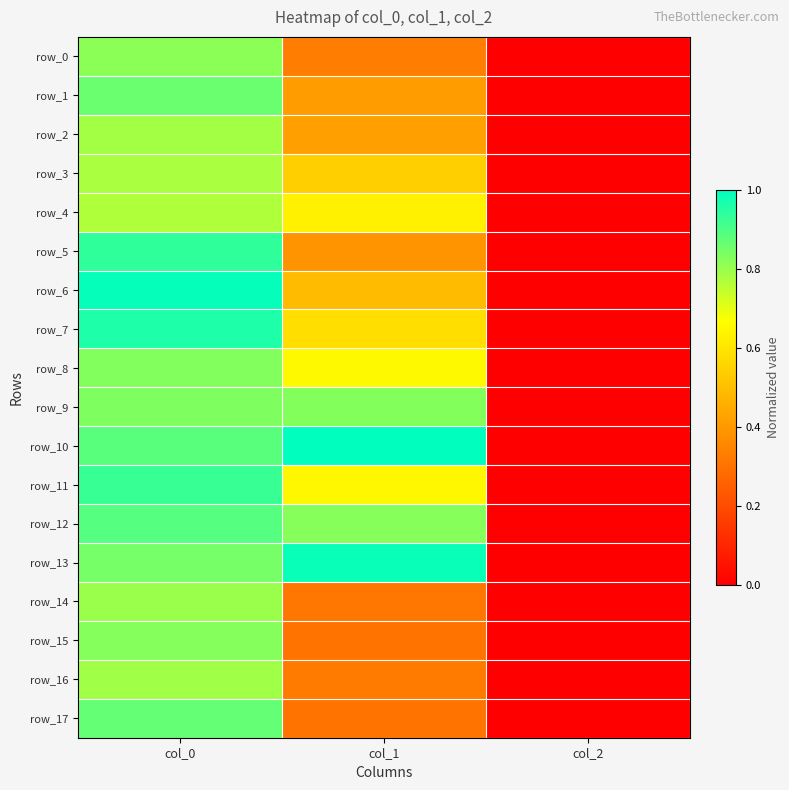

The value of row_9 at col_1 is 0.8. True or false?

True